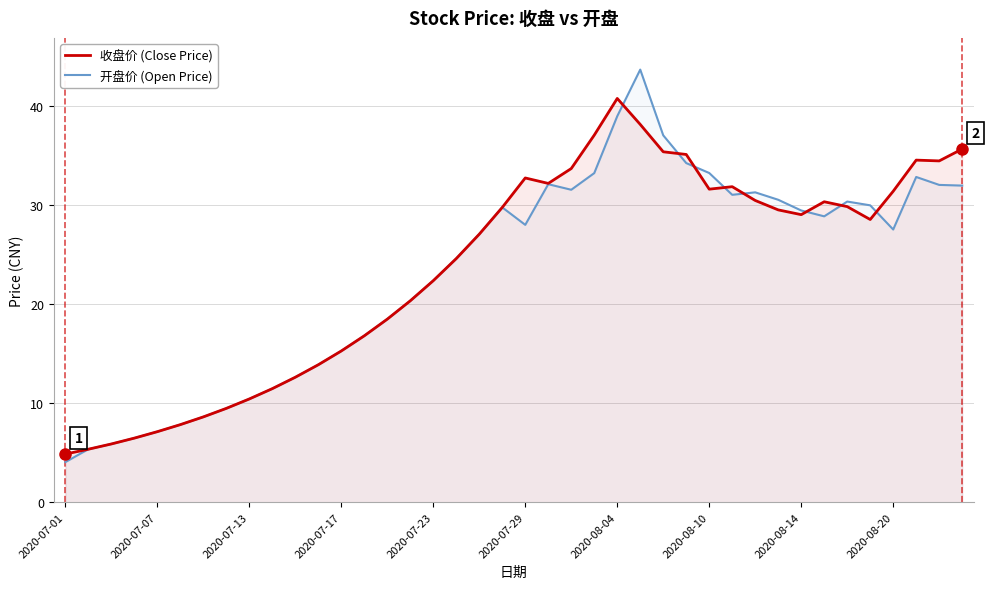

Which series has the widest spread of values?

开盘价 (Open Price)